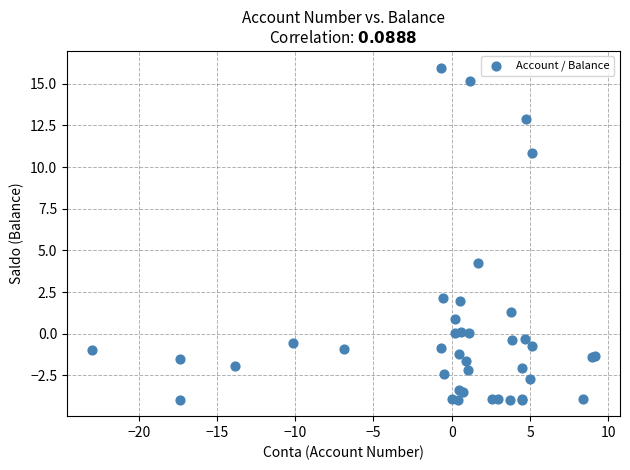

What Y value in the scatter plot is closest to 6?

4.2